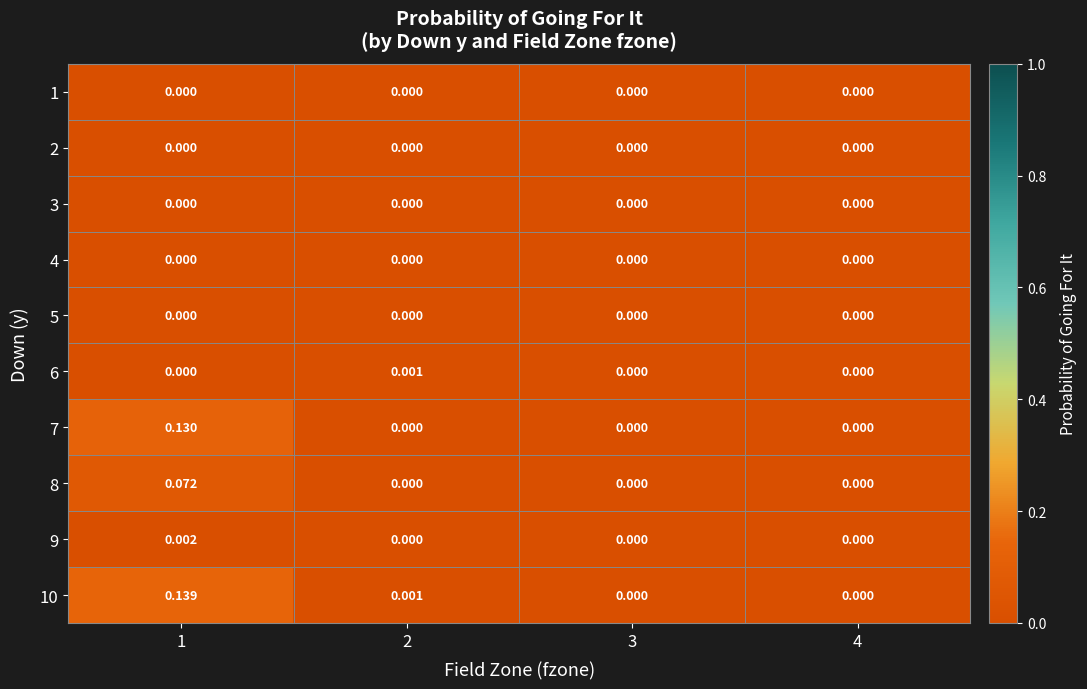

At how many categories does at least one series exceed 0?

2